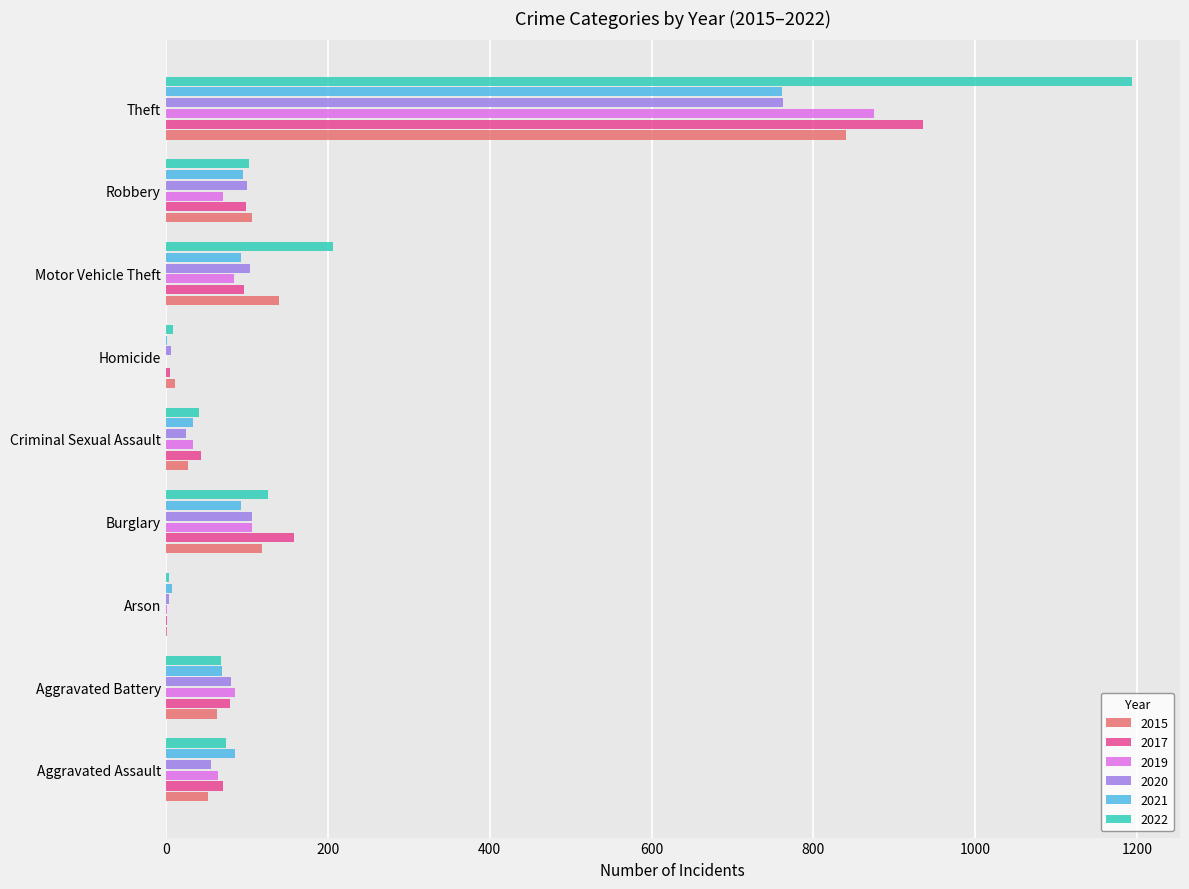

How many series are shown in this chart?

6